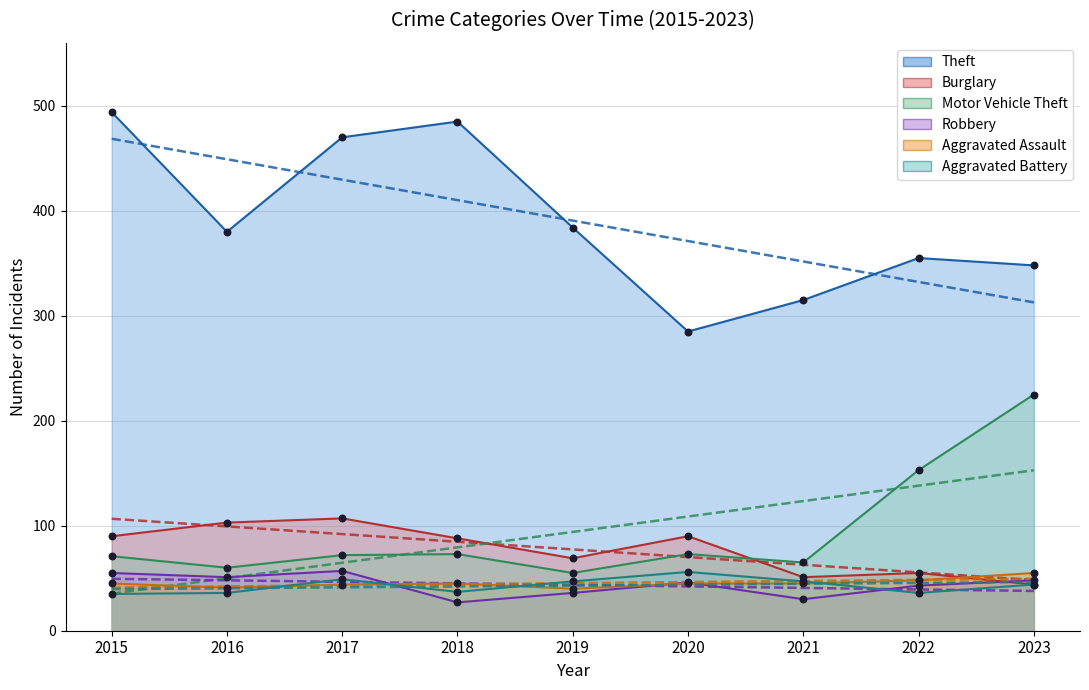

At which category is the sum across all series the highest?

2017